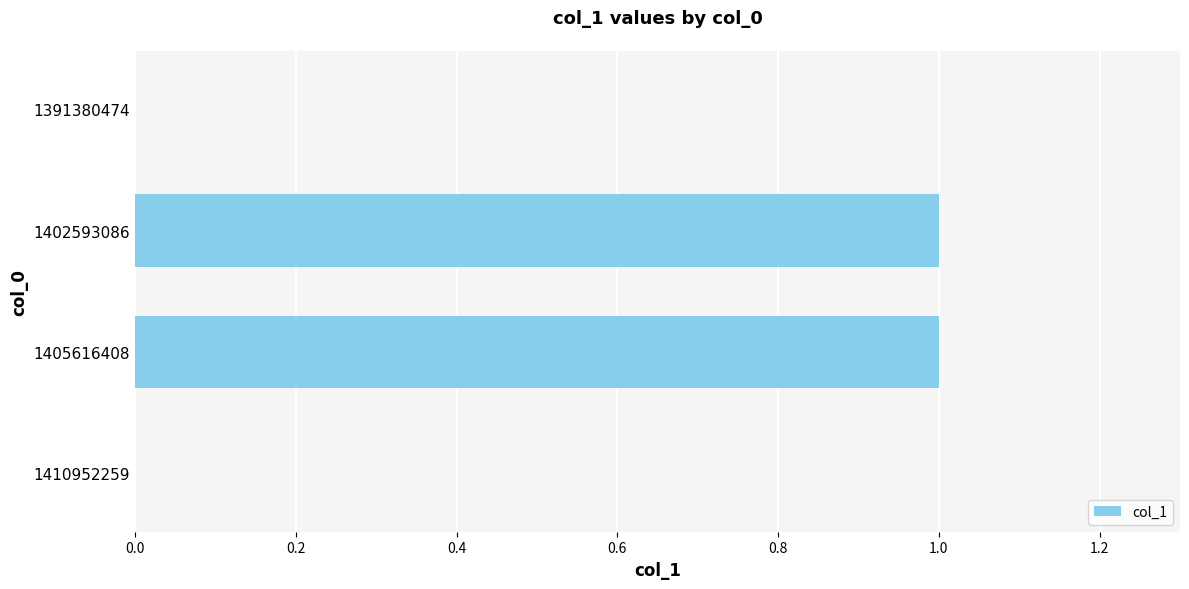

The value at 1402593086 is 1. True or false?

True